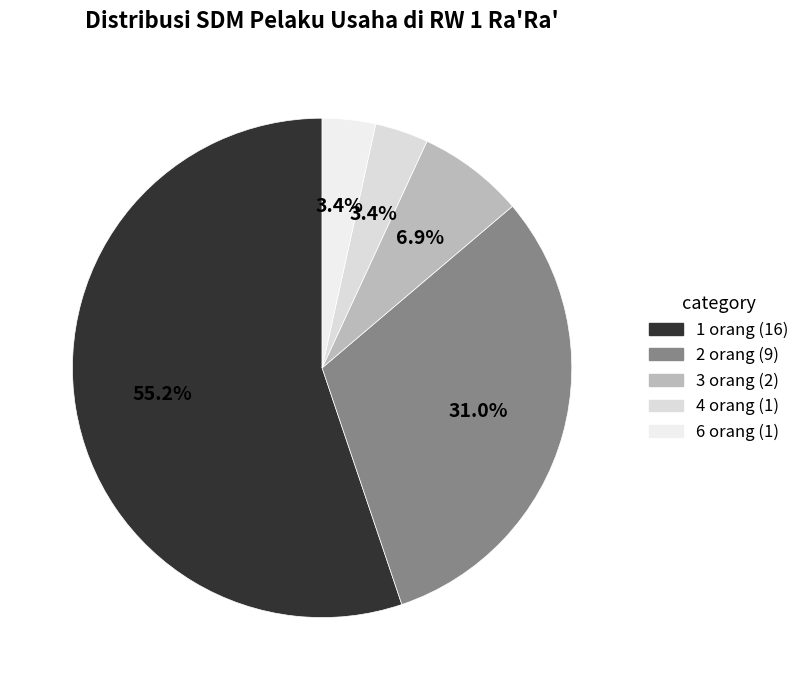

Does 1 orang account for over 50% of the chart?

Yes